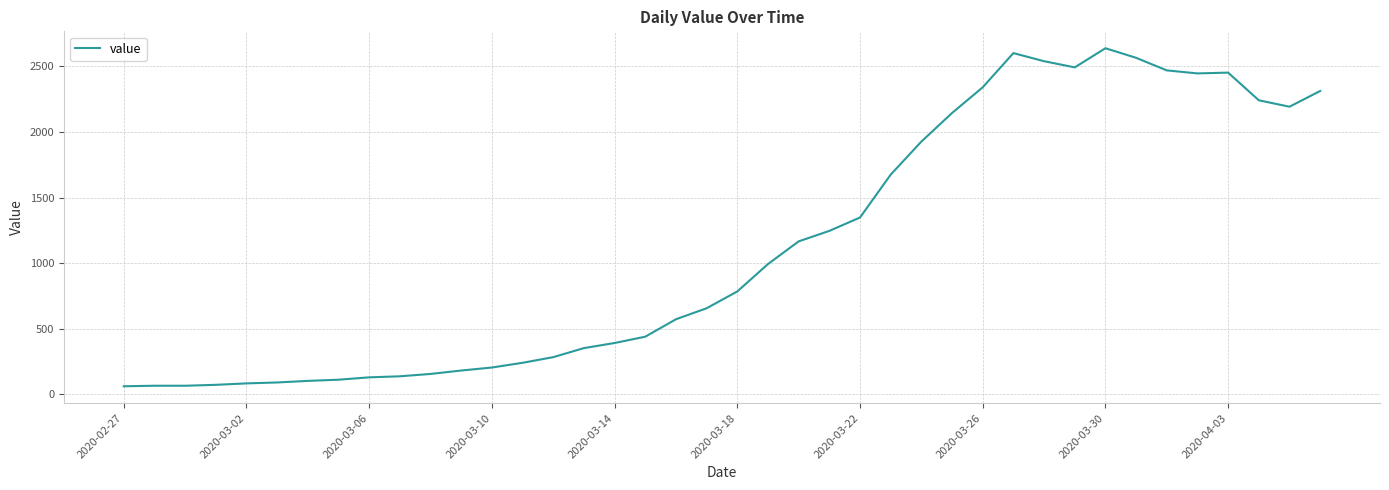

What is the smallest value displayed?

61